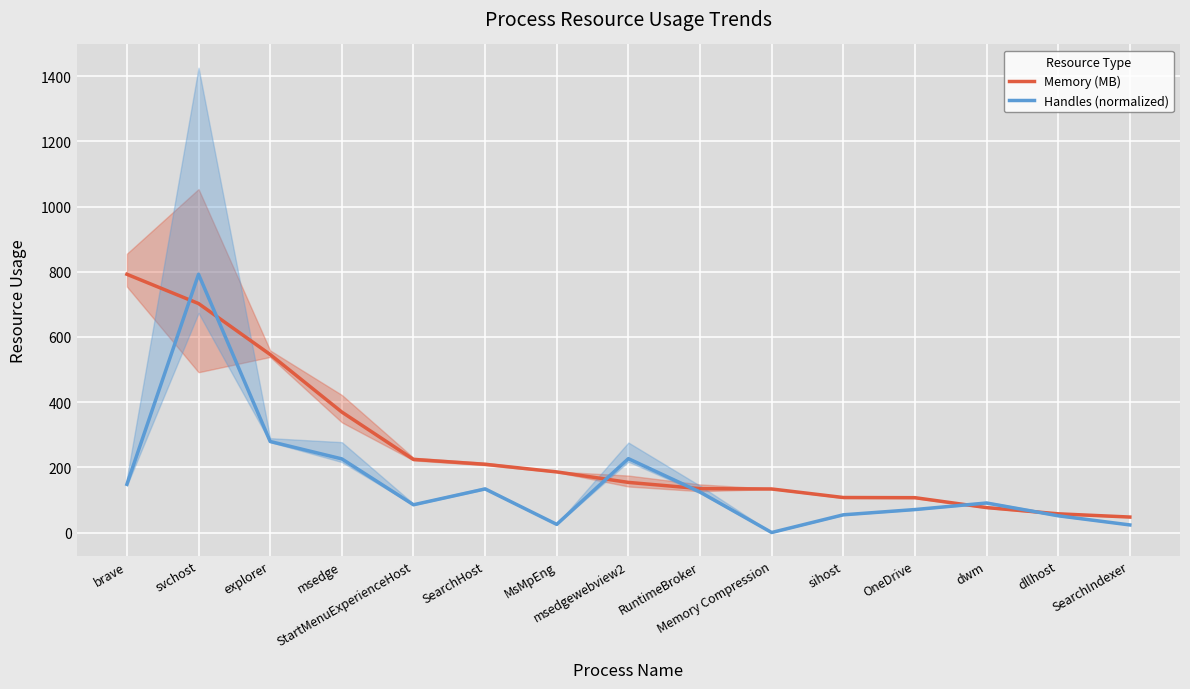

What are all the series names shown in the legend?

Memory (MB), Handles (normalized)